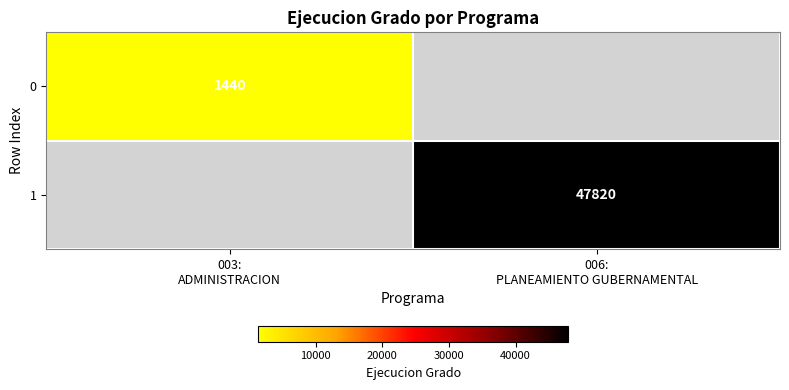

At which category does the chart reach its minimum across all series?

003:
ADMINISTRACION